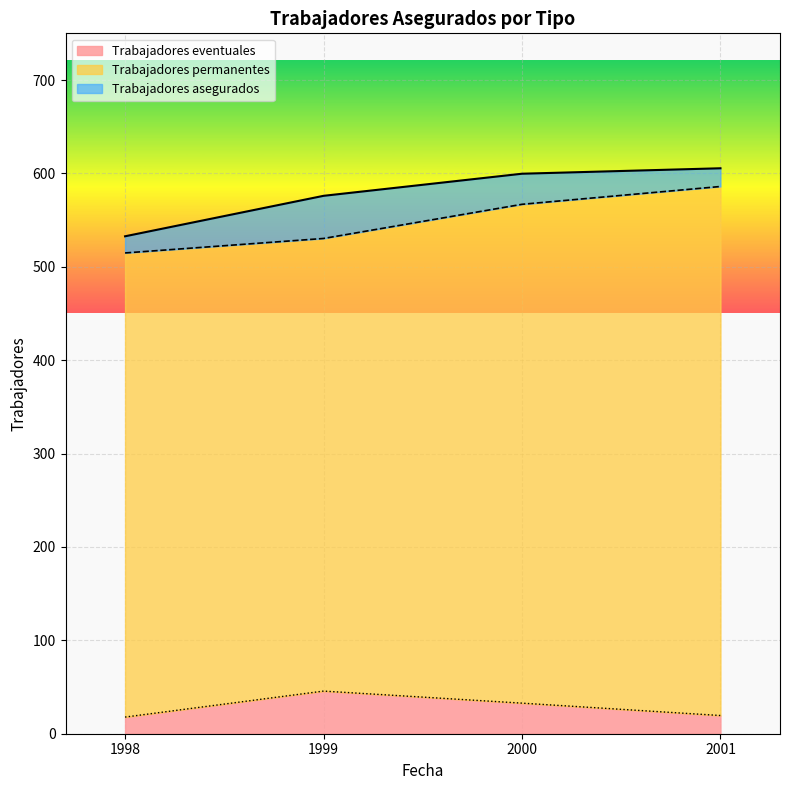

What is the value of the Trabajadores permanentes point at the 2nd from the left?

534